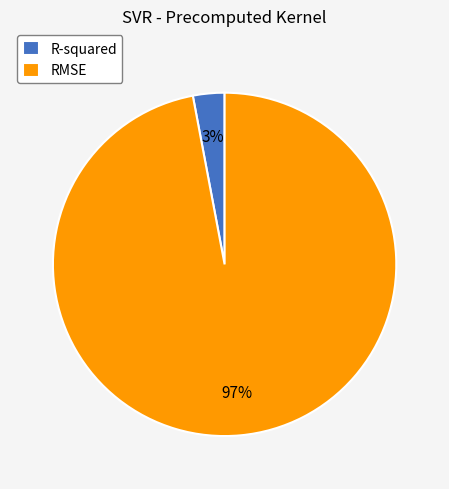

Is it true that R-squared is 10% of the pie?

False